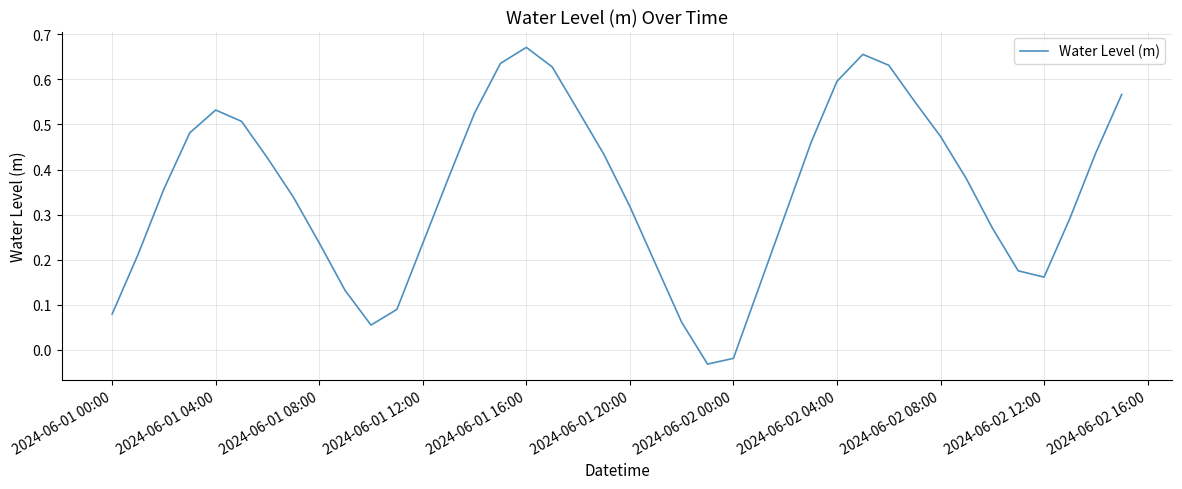

Count the number of categories in the chart.

40